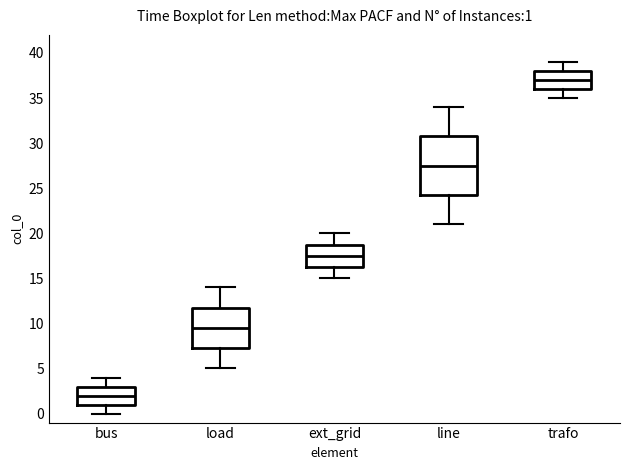

Which box has the lowest median line?

bus